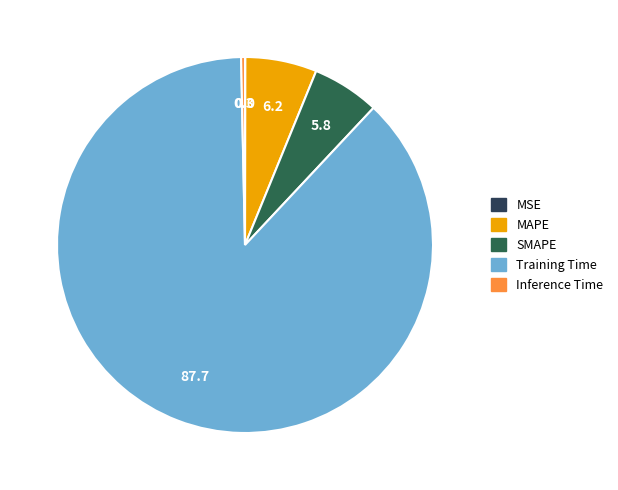

Is there any slice that represents more than half of the pie?

Yes